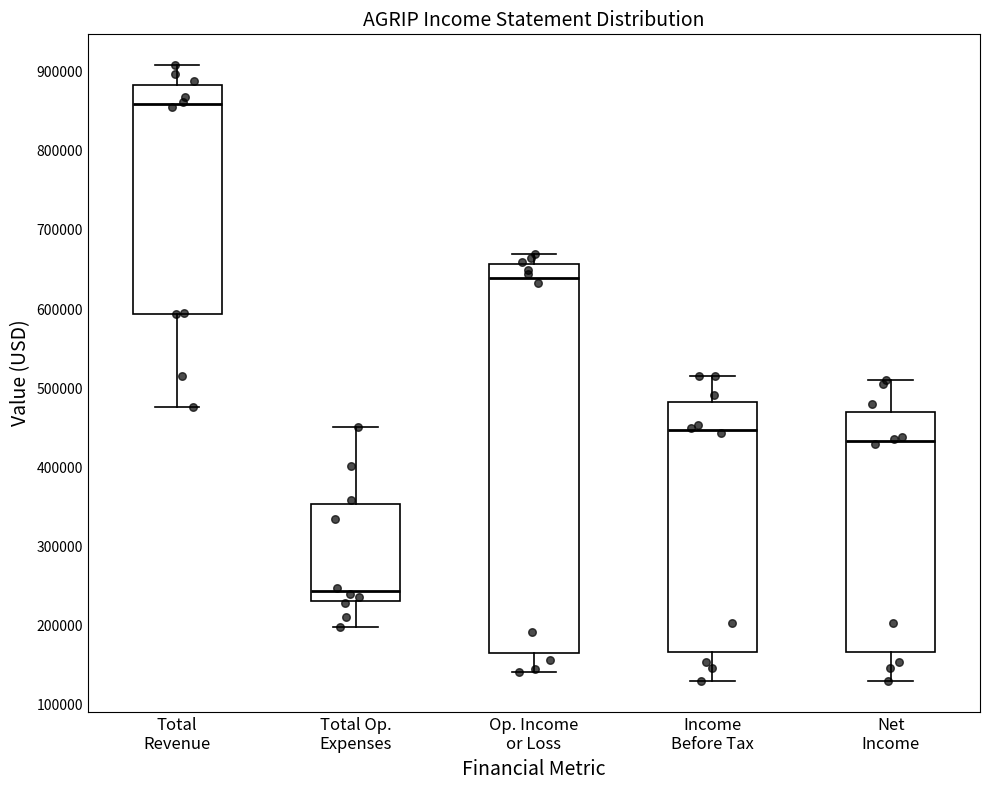

Which box has the lowest median line?

Total Op. Expenses